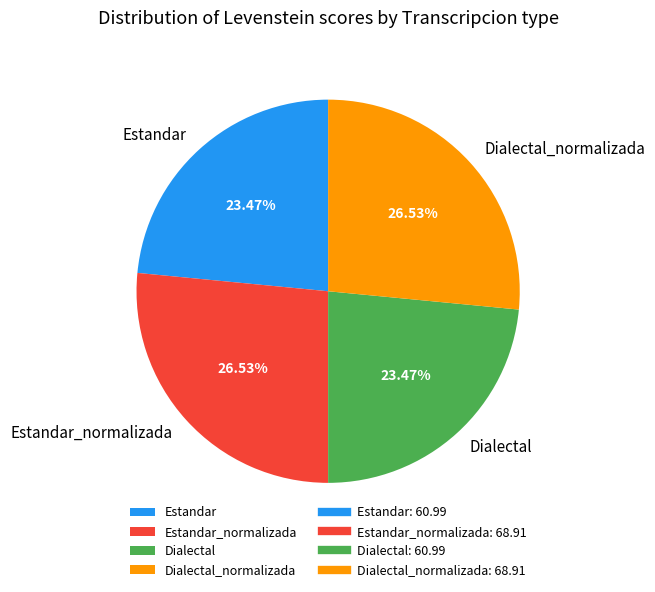

To the nearest percent, what percentage of the pie is Dialectal?

23%